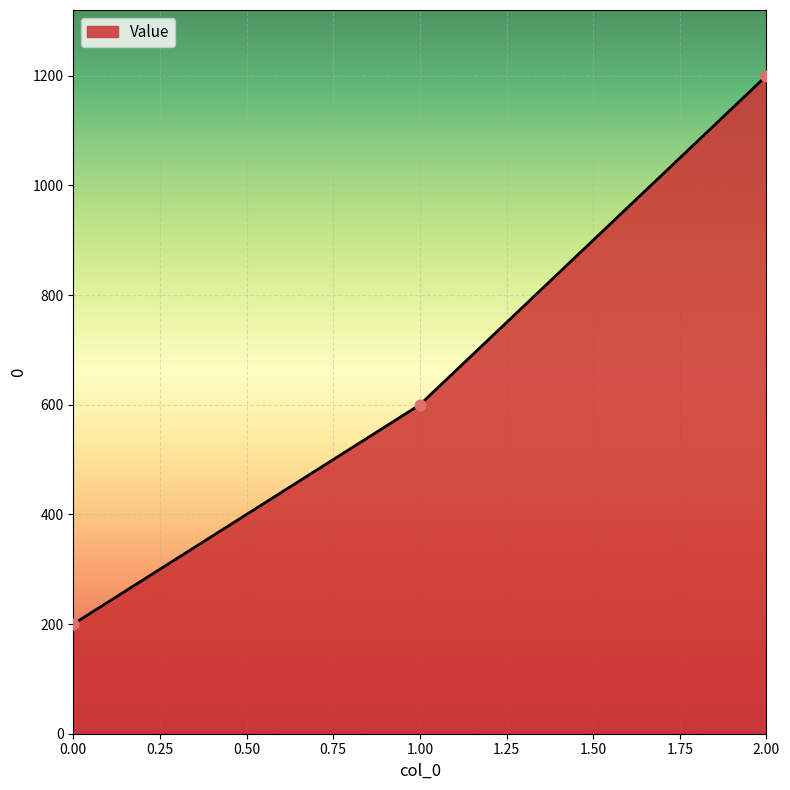

What is the change in value from 0.00 to 2.00?

+1000